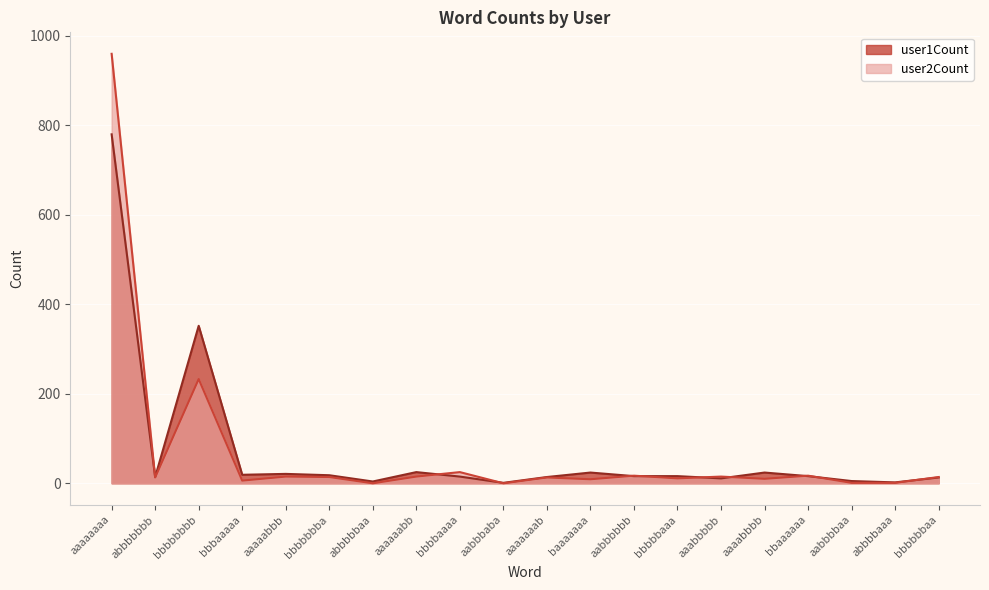

Does the chart display data point markers on the line(s)?

No